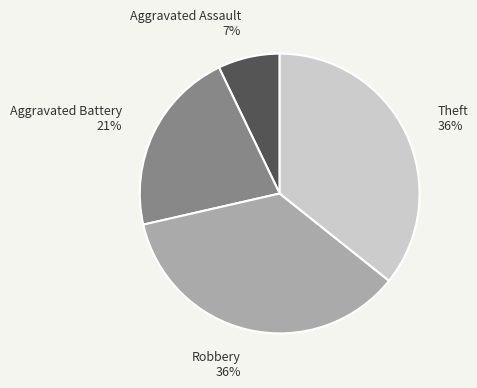

Is there any slice that represents more than half of the pie?

No